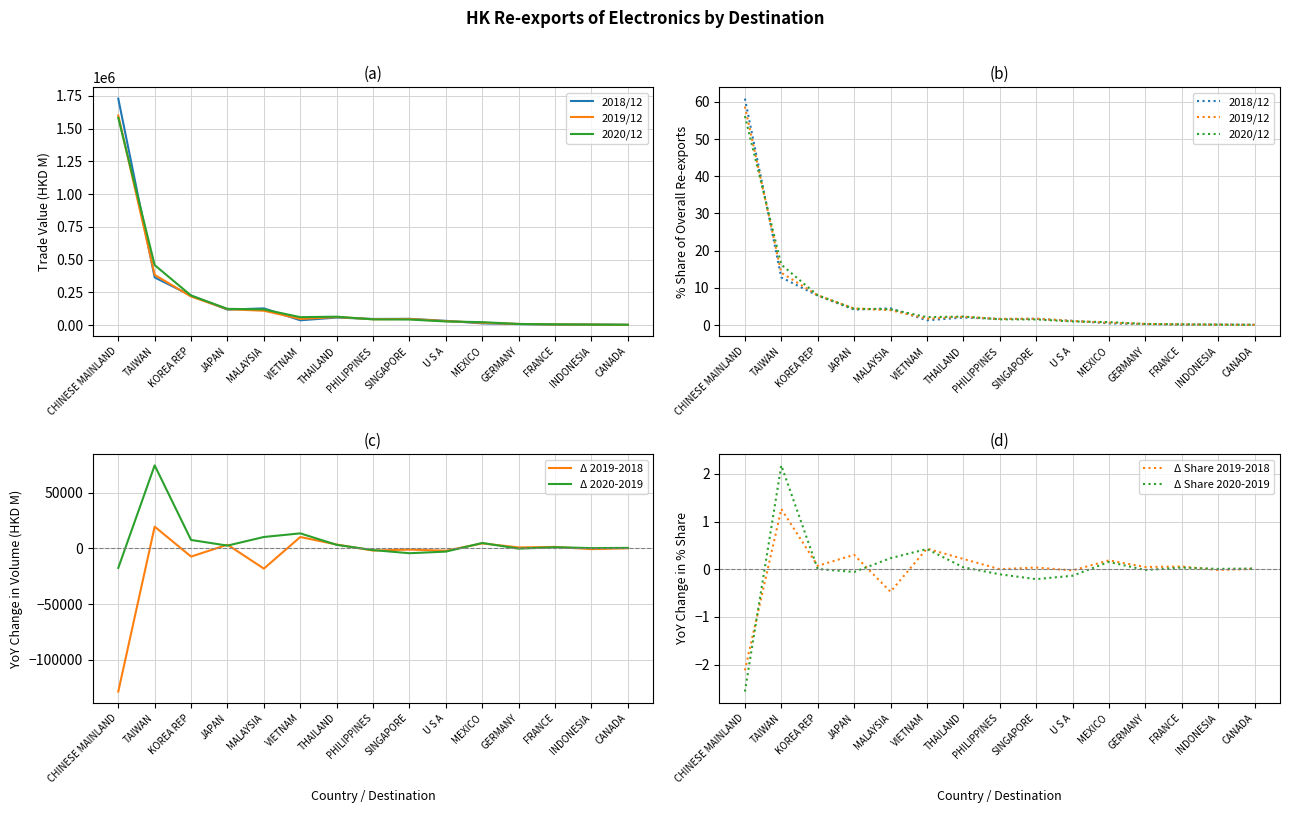

What is the label of the 11th point from the left?

MEXICO